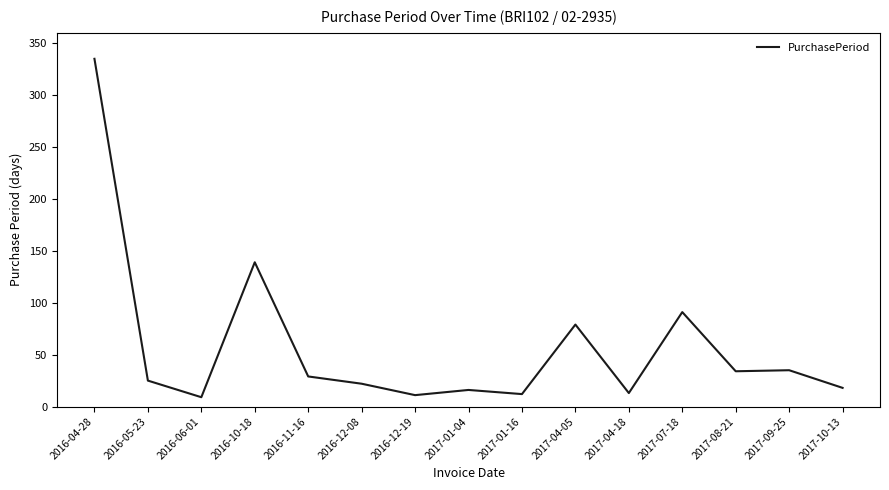

The value at 2017-08-21 is 34. True or false?

True